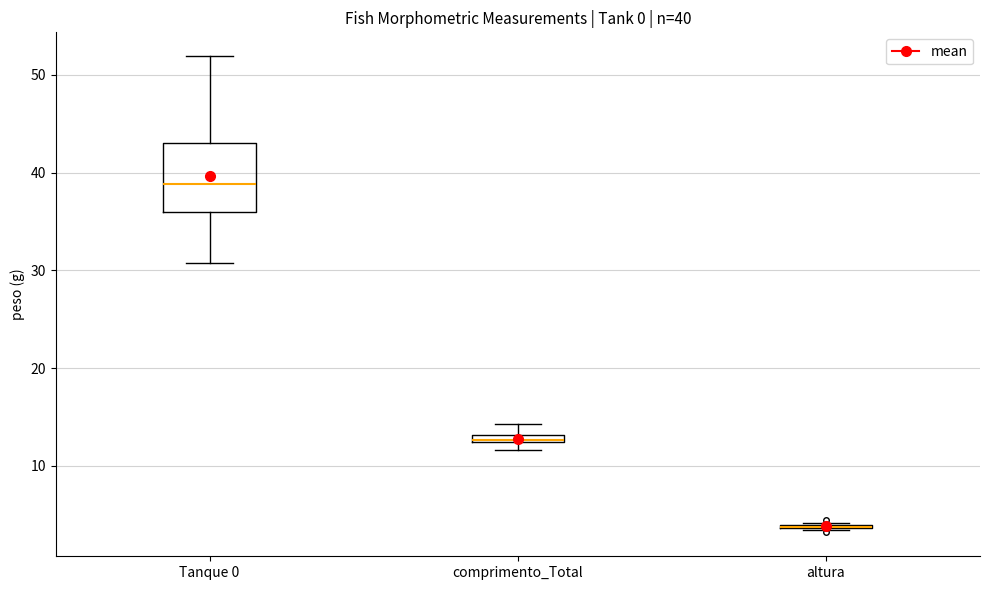

Comparing the boxes themselves (not the whiskers), which one is the tallest?

Tanque 0